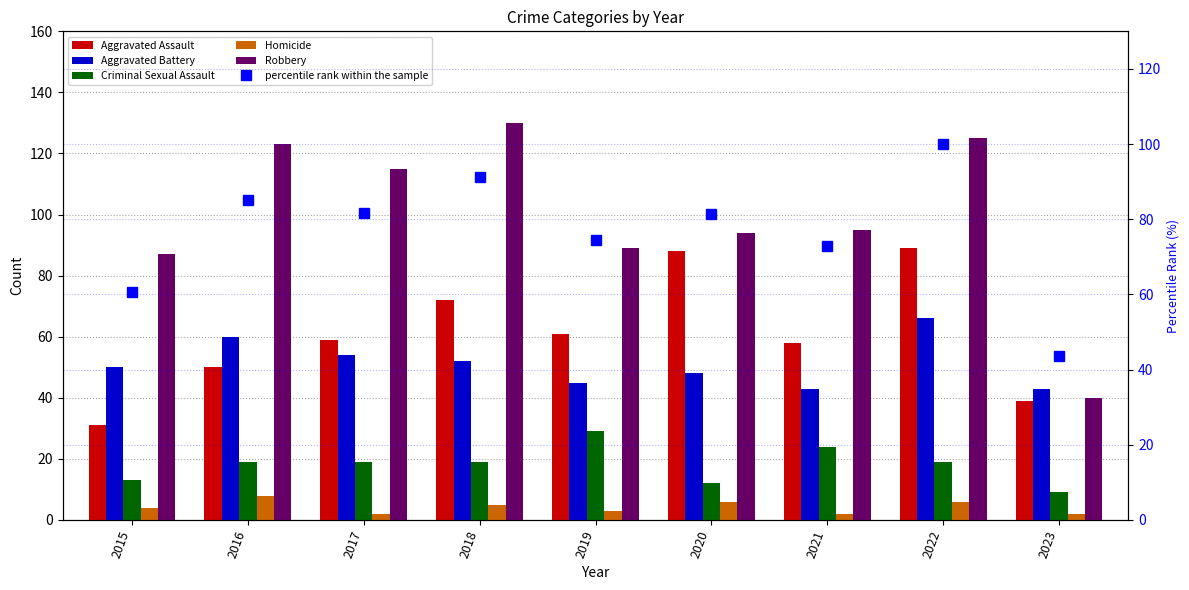

What is the value of the Aggravated Battery bar at the 2nd from the left?

60.0